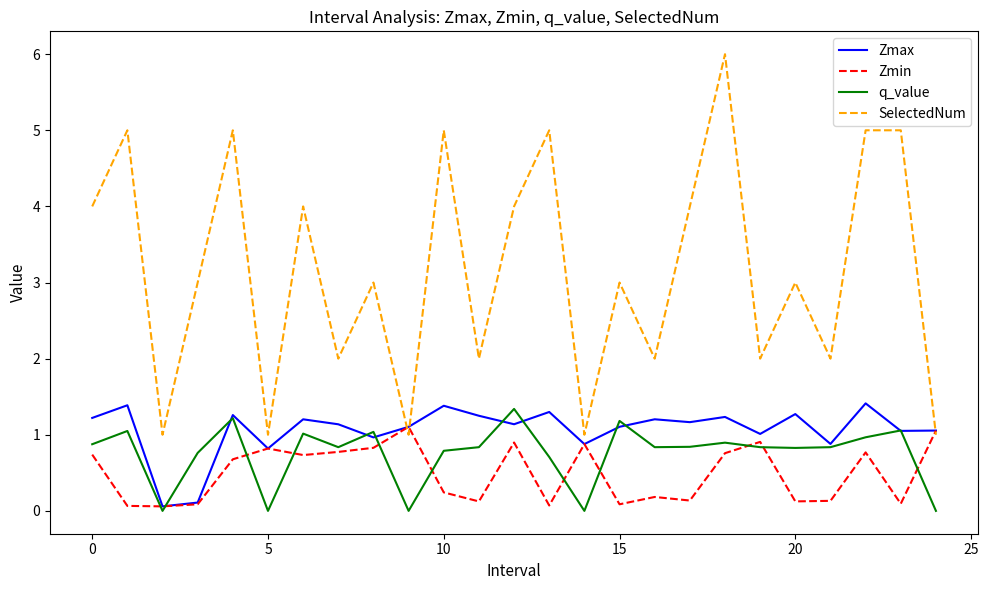

True or false: q_value and SelectedNum intersect in this chart.

False